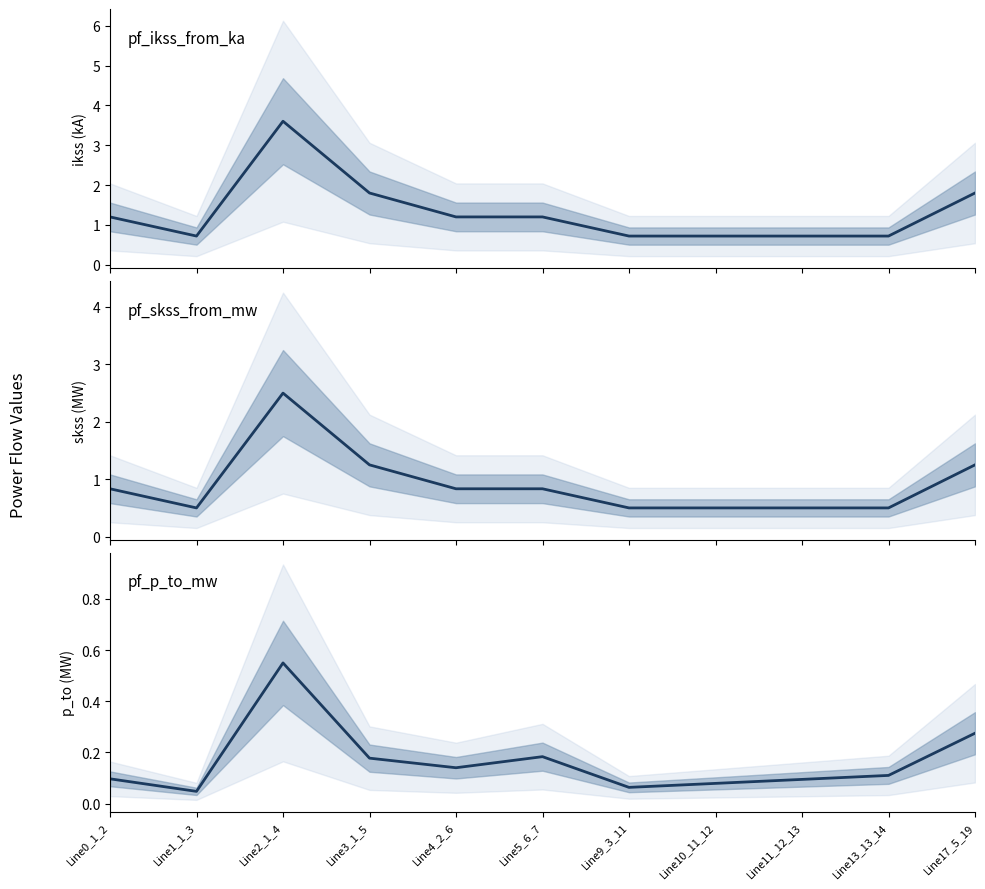

Is the value of pf_p_to_mw line at Line17_5_19 greater than the value of pf_skss_from_mw line at Line11_12_13?

No